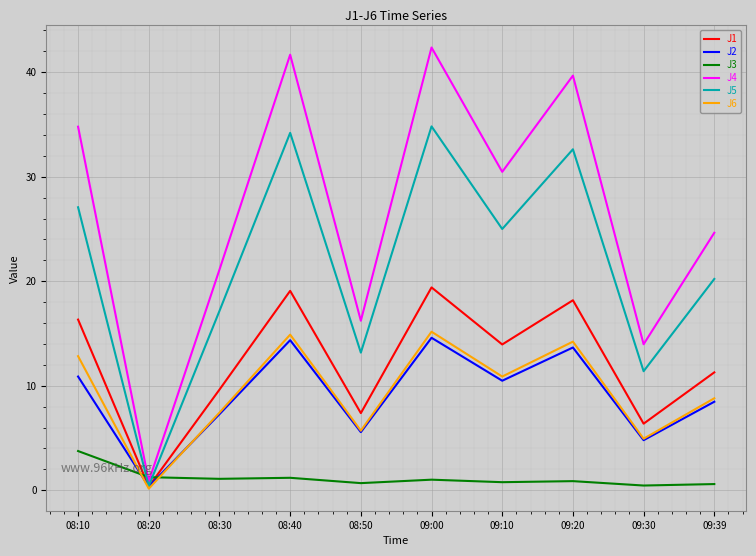

What is the highest value of the J3 series?

3.8